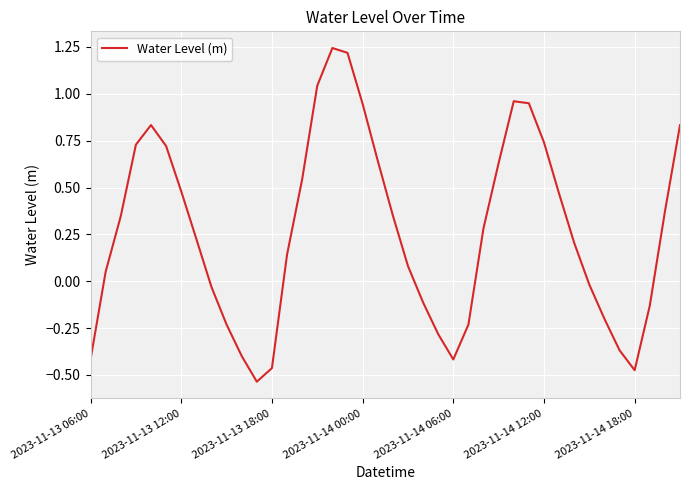

What is the difference between the maximum and minimum values?

1.8